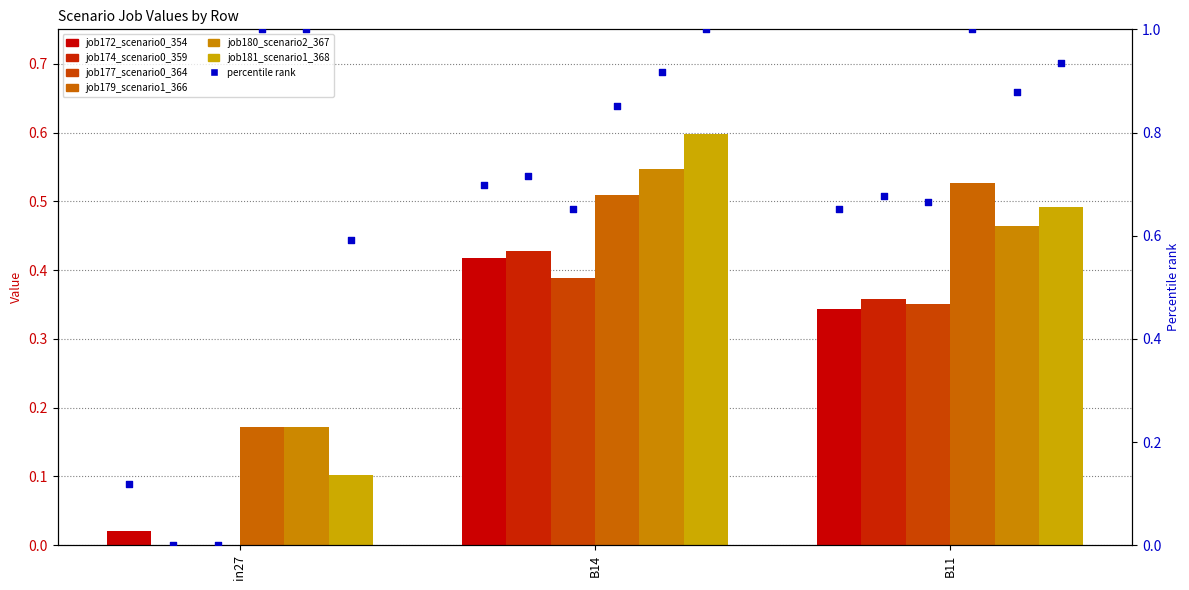

At how many categories does at least one series exceed 0?

3